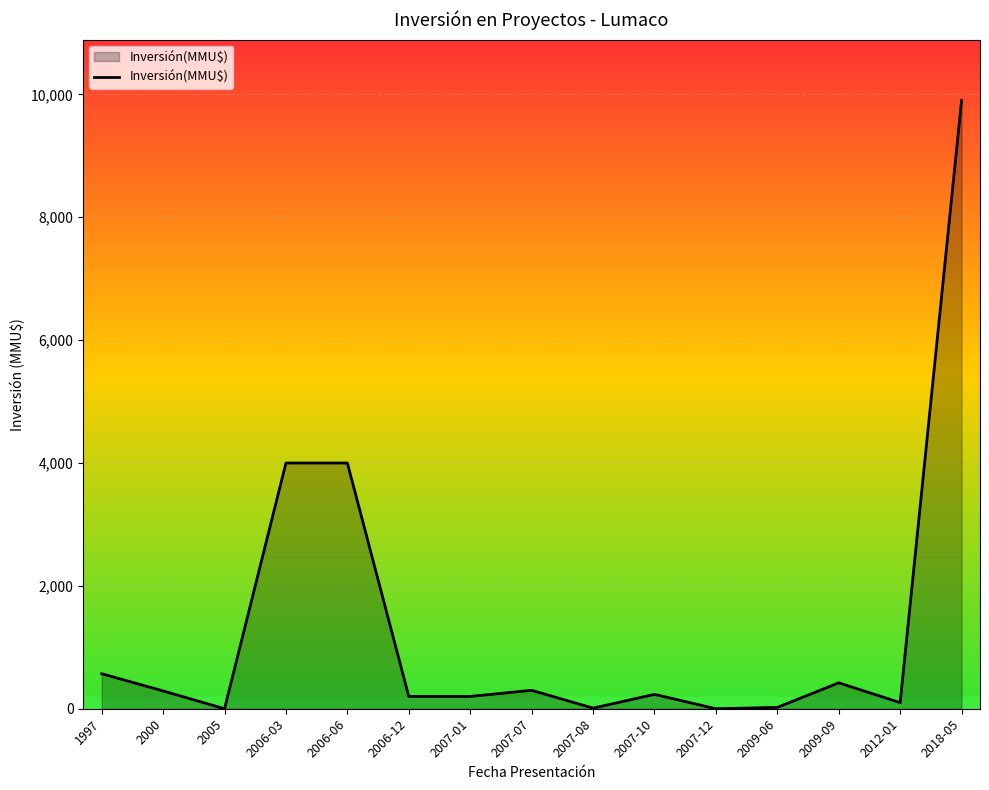

The chart shows a value of 290 at 2000. True or false?

True